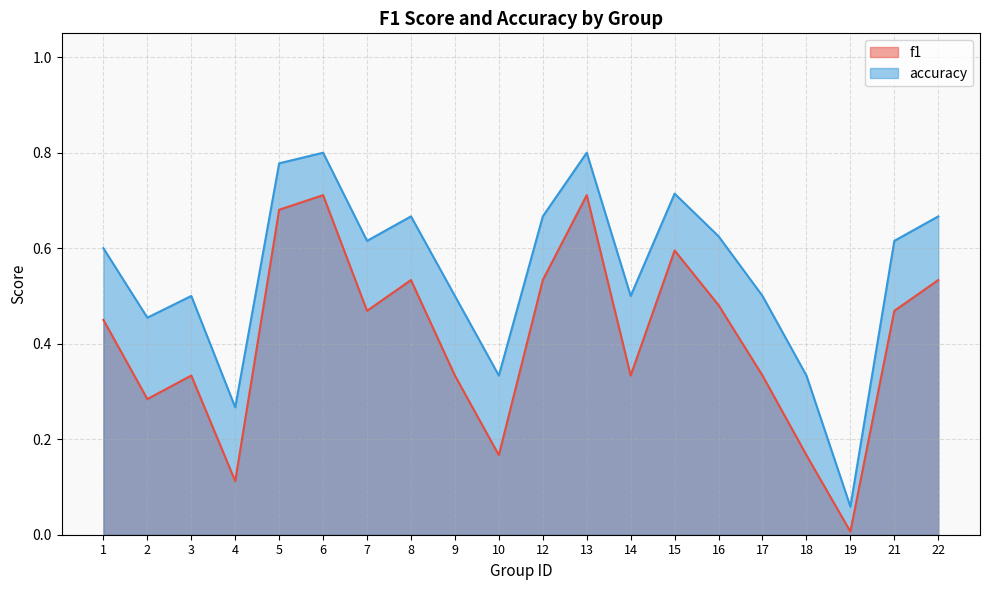

How many categories are shown in the chart?

20